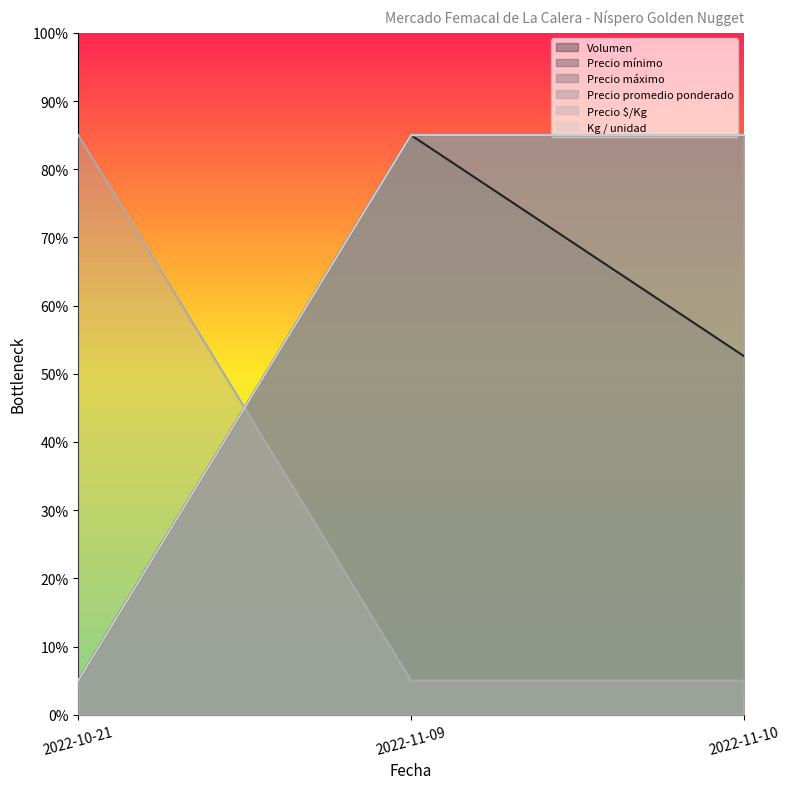

What is the label of the 3rd point from the right?

2022-10-21